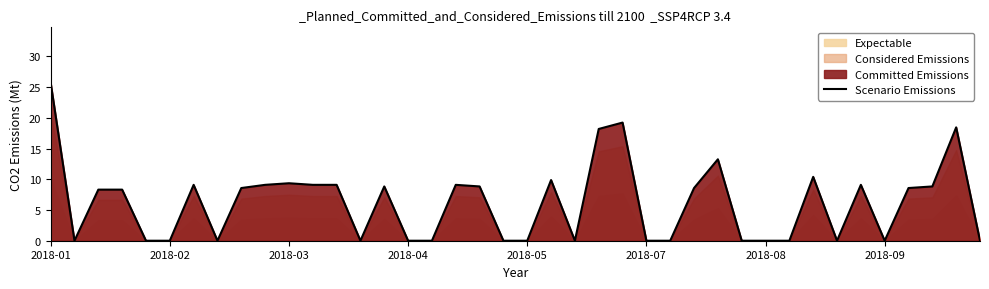

What is the difference between the values at 39 and 23?

18.2